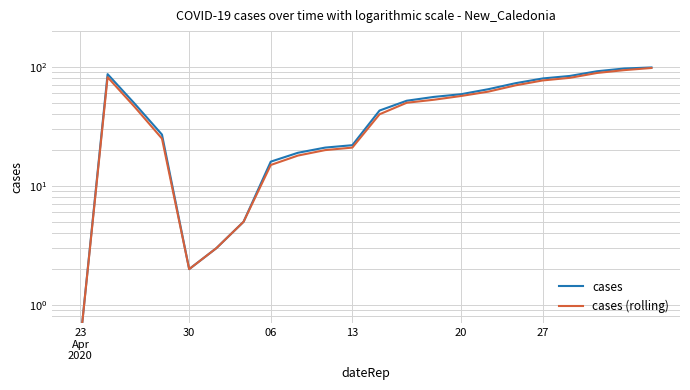

What are all the series names shown in the legend?

cases, cases (rolling)